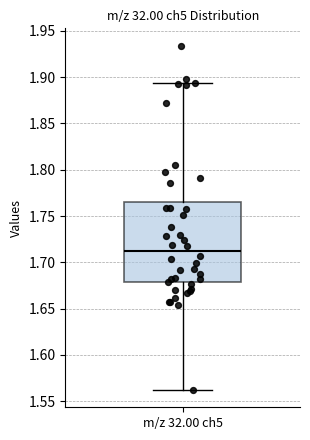

Transcribe this box plot: give where the median line is, the range the box spans, and where the two whiskers end, as read against the y-axis. The values are not printed on the chart, so give them approximately, as read against the axis.

median 1.710, box 1.680 to 1.765, whiskers 1.560 to 1.895